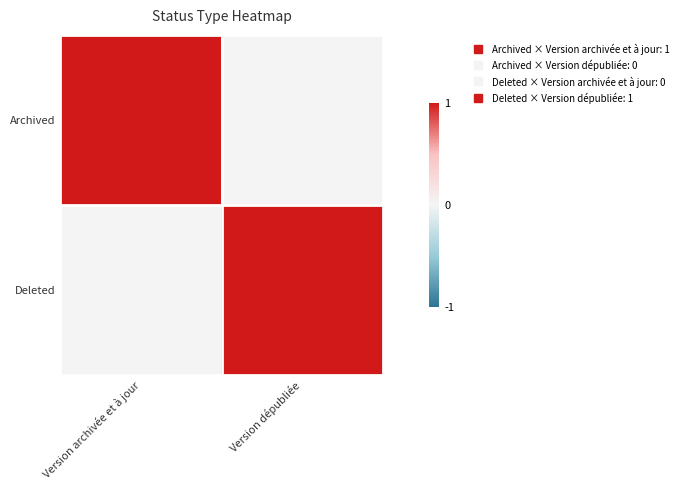

What is the greatest value displayed?

1